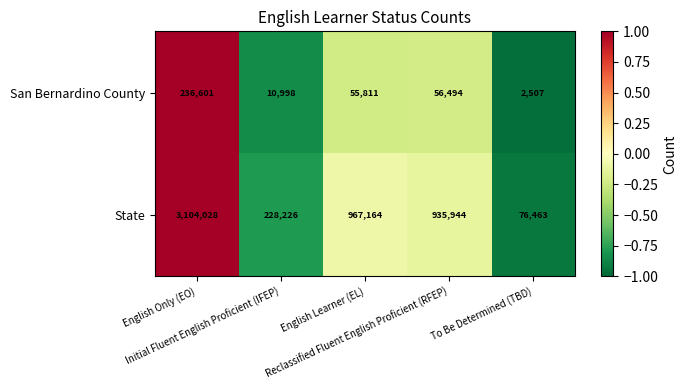

What is the difference between the maximum and minimum values in the San Bernardino County series?

234094